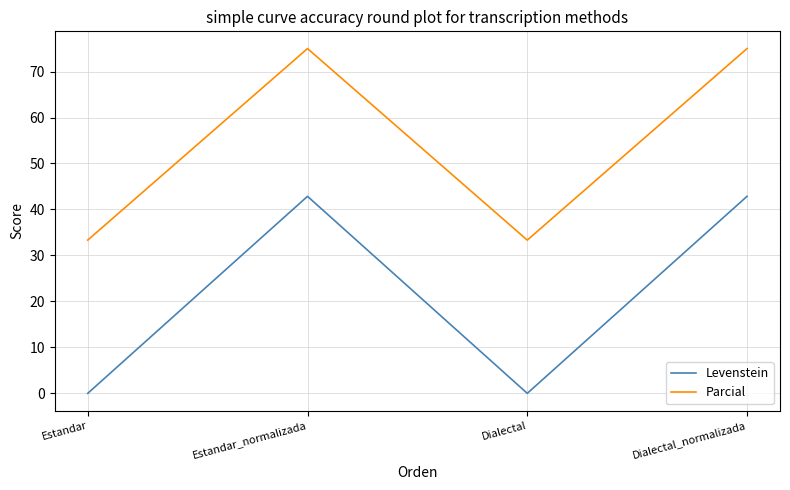

Is the value of Parcial at Estandar_normalizada greater than the value of Levenstein at Dialectal_normalizada?

Yes